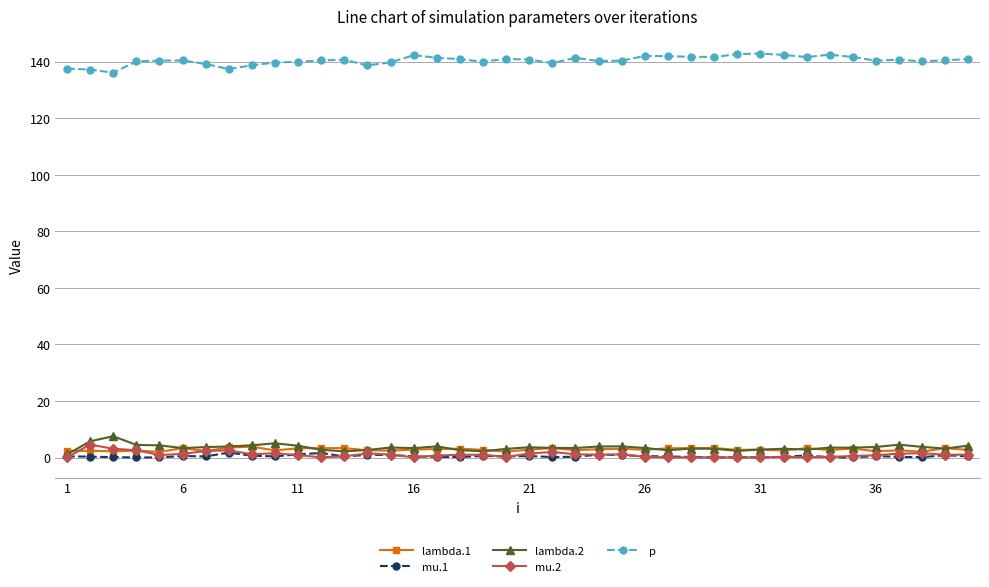

Which series has the largest total across all categories?

p